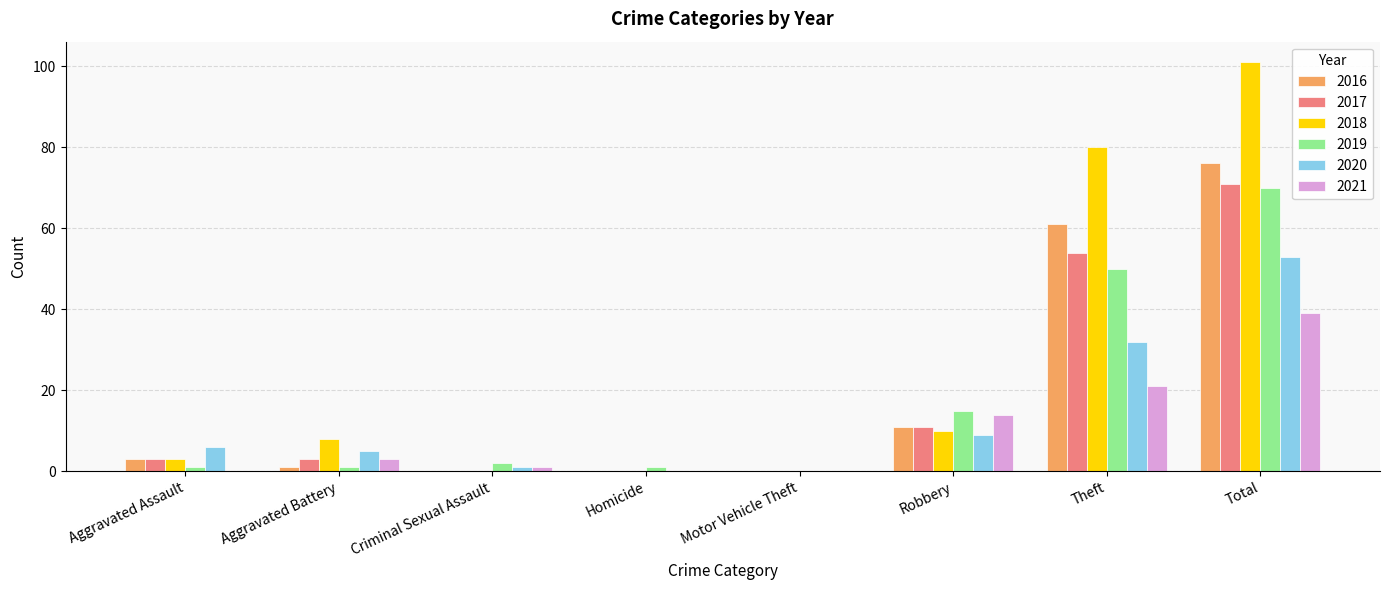

Which series changed the most between Robbery and Theft?

2018